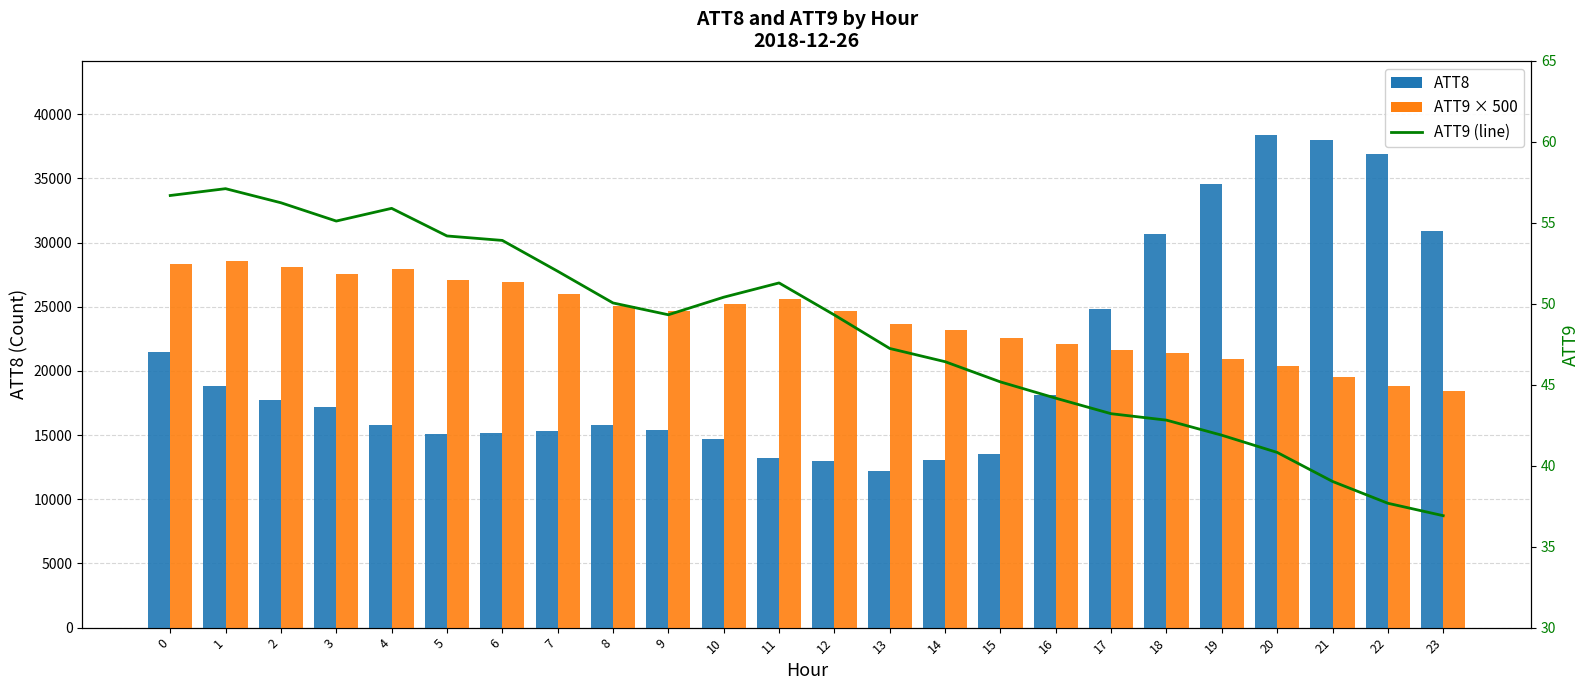

Does the chart contain any negative values?

No